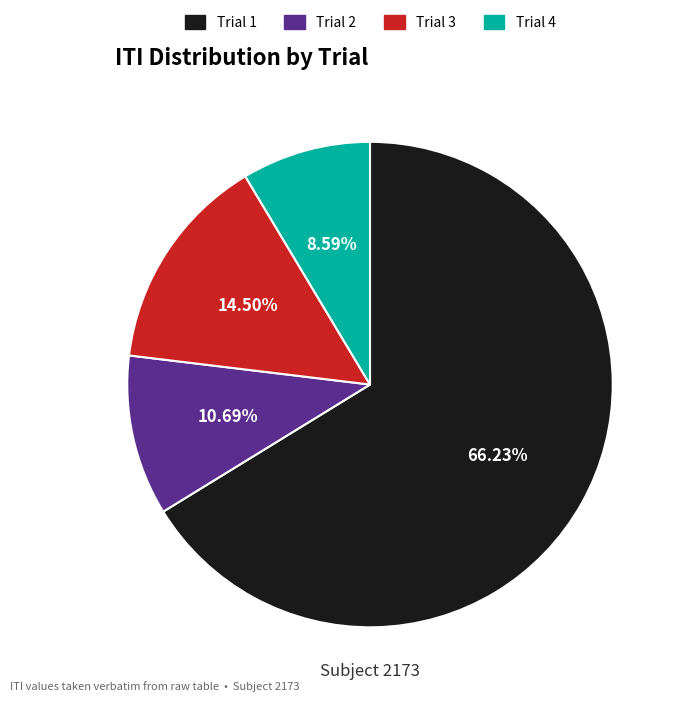

To the nearest percent, what is the difference between the largest and smallest slice percentages?

58%